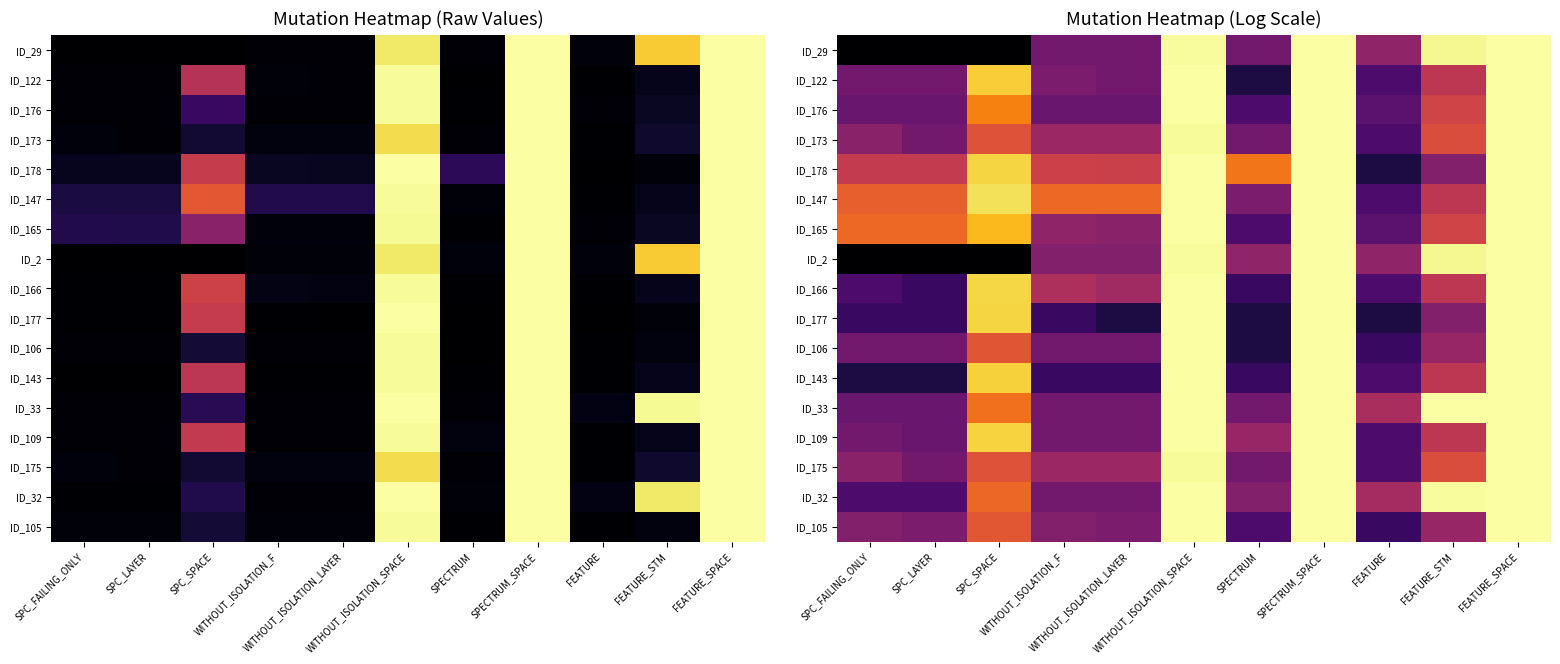

Rank the series at SPECTRUM from lowest to highest value.

ID_122, ID_177, ID_106, ID_166, ID_143, ID_176, ID_165, ID_105, ID_29, ID_173, ID_33, ID_175, ID_147, ID_32, ID_2, ID_109, ID_178